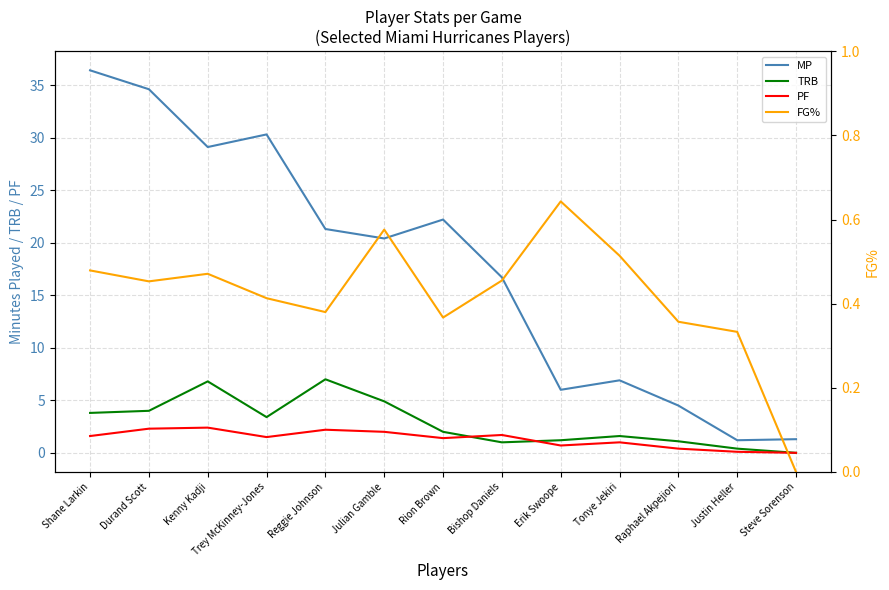

What is the difference between the maximum and second lowest values in the PF series?

2.3